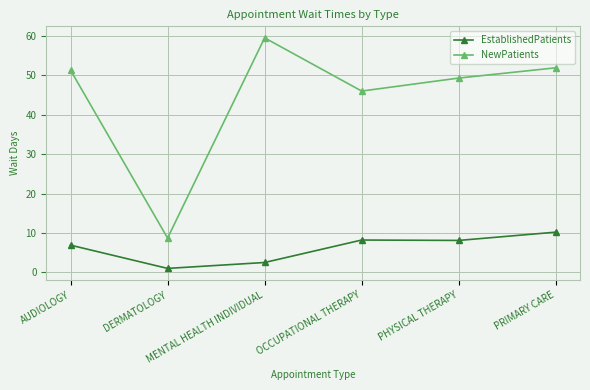

The NewPatients series shows 46.0 at OCCUPATIONAL THERAPY. True or false?

True